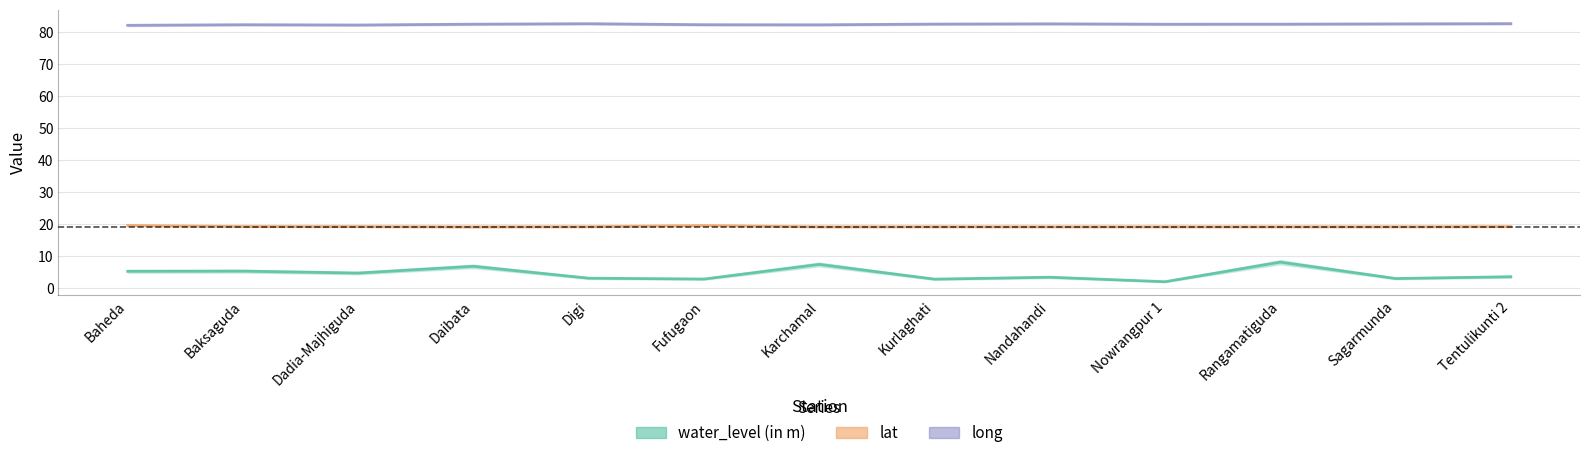

What is the sum of the lat values at Daibata and Nandahandi?

38.4